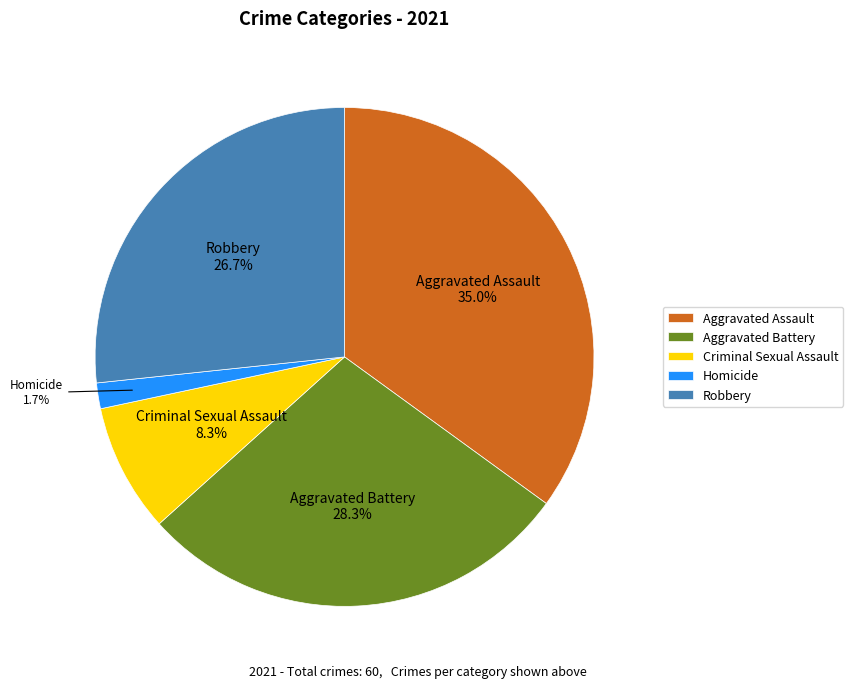

Between Homicide and Robbery, which is larger?

Robbery